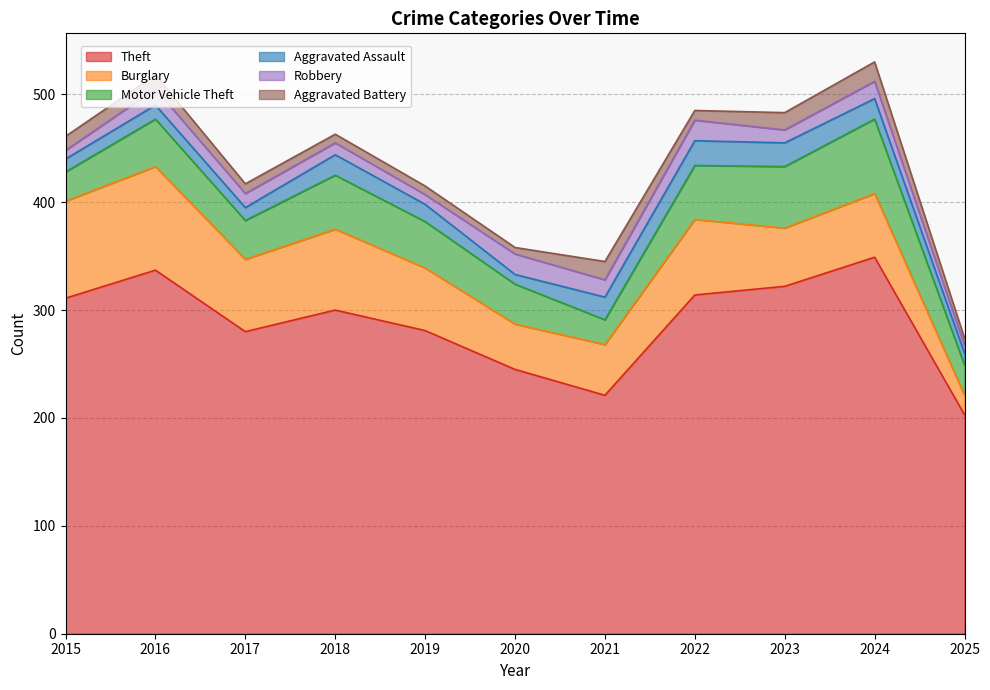

At how many categories does at least one series exceed 18?

11